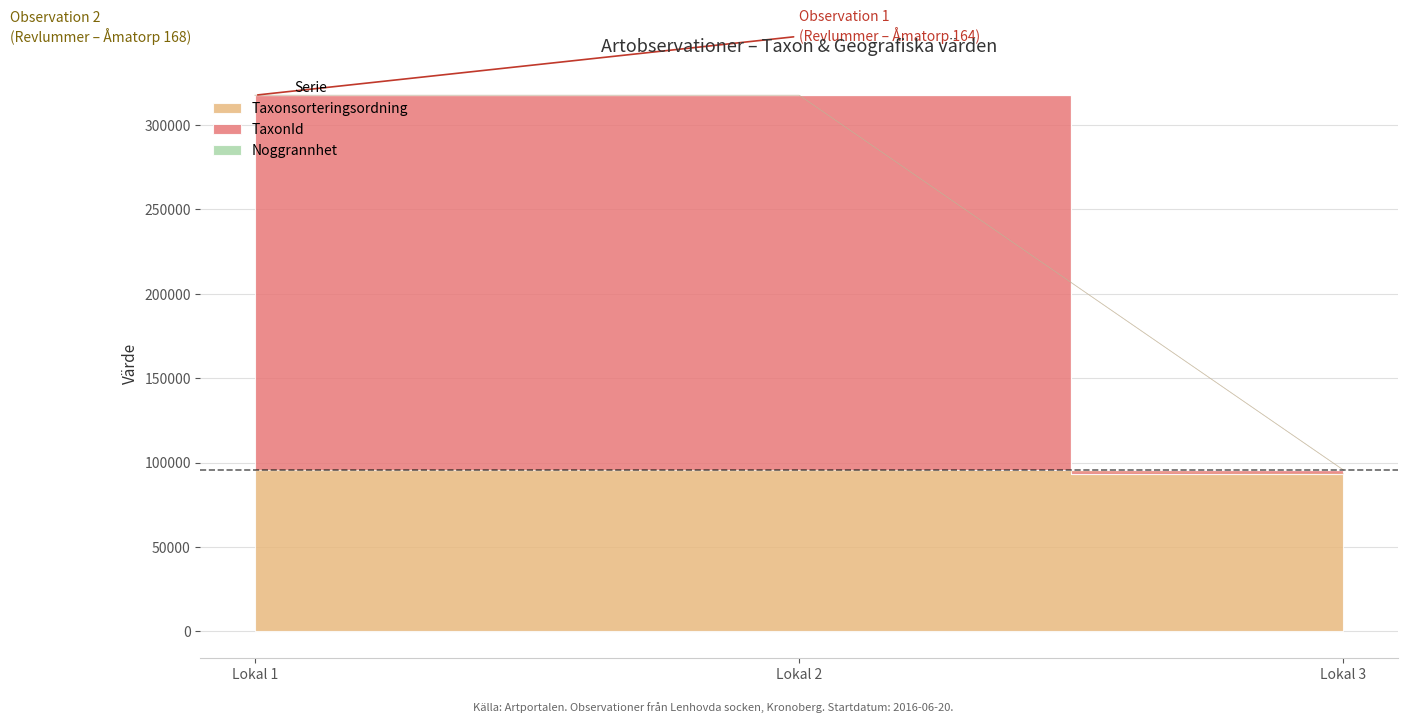

Is it true that TaxonId equals 122018 at Lokal 1?

False